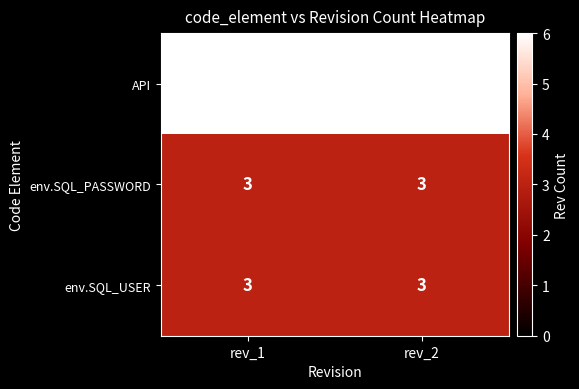

How many series are shown in this chart?

3